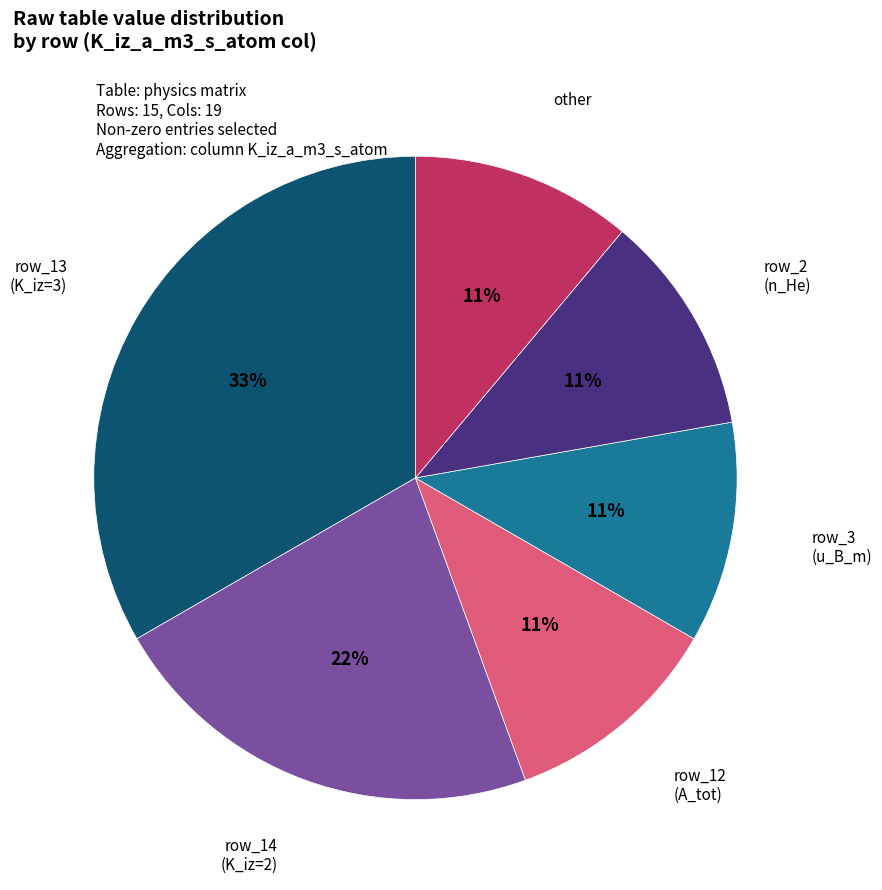

Is there any slice that represents more than half of the pie?

No